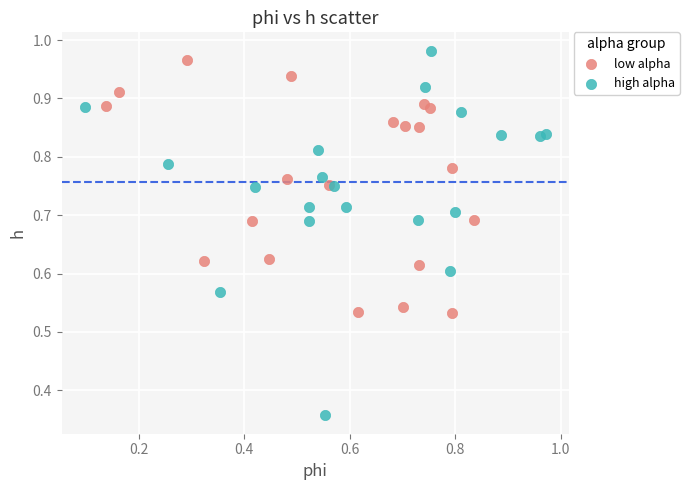

Which series has the widest spread of Y values?

high alpha